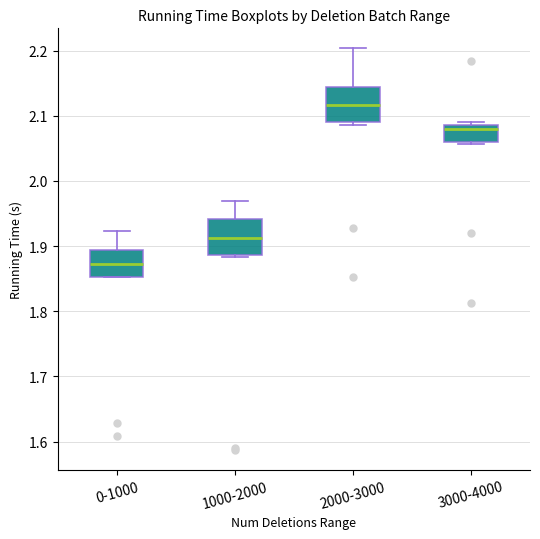

Which box has the lowest median line?

0-1000